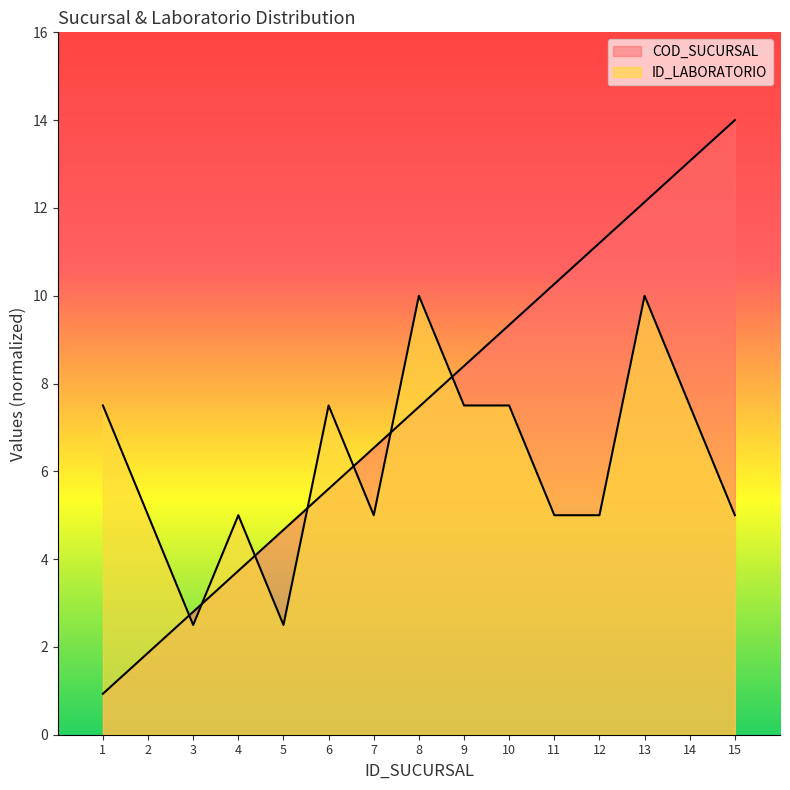

What is the value of the COD_SUCURSAL point at the 13th from the left?

12.1